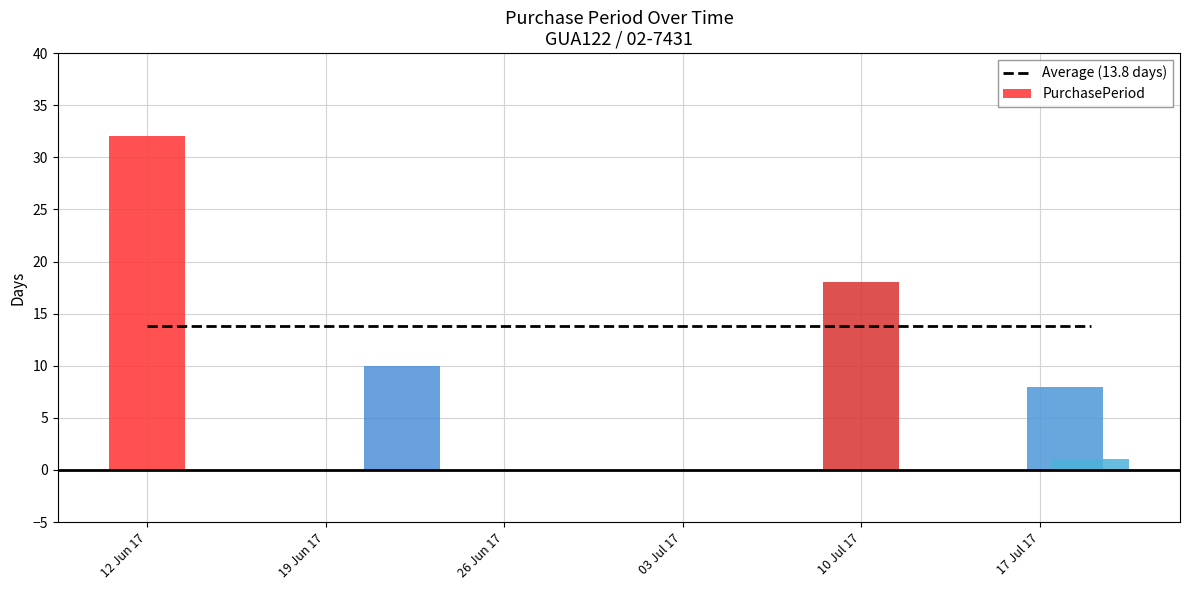

What is the smallest value displayed?

1